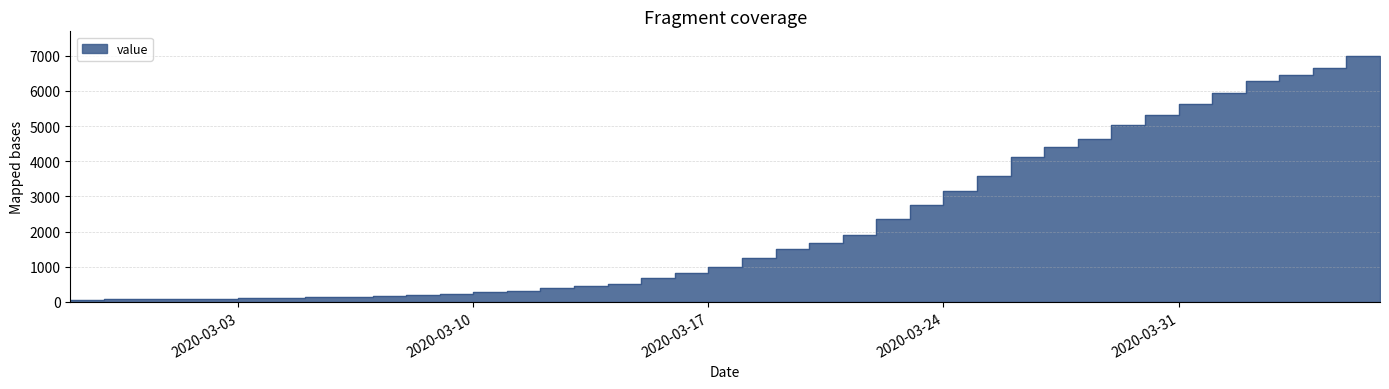

True or false: there are more than 0 points higher than both neighbors.

False